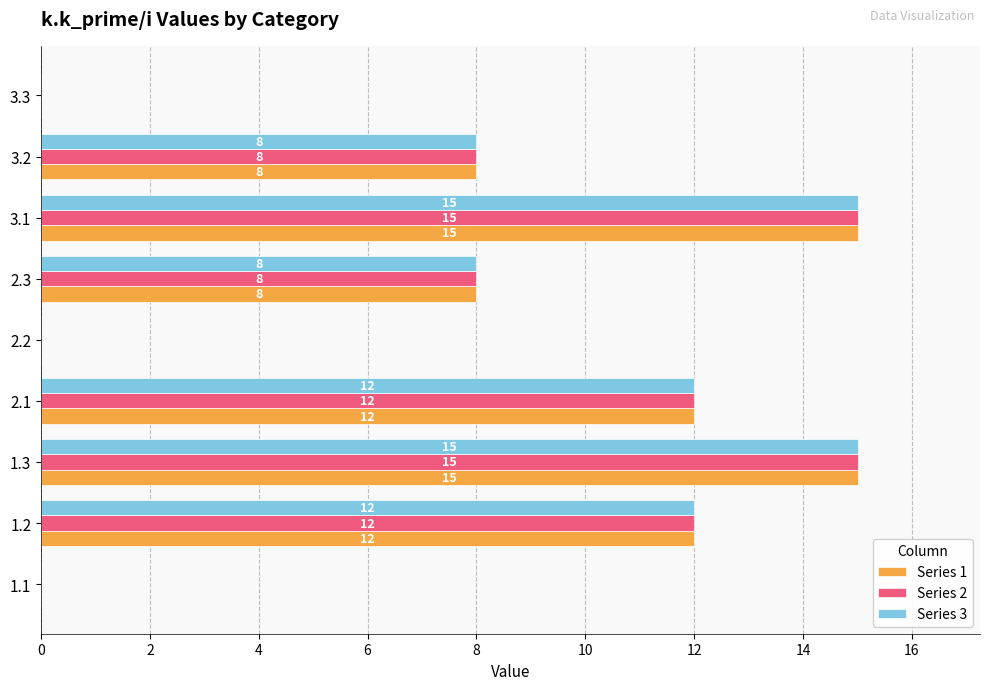

Read the Series 3 value at 1.3.

15